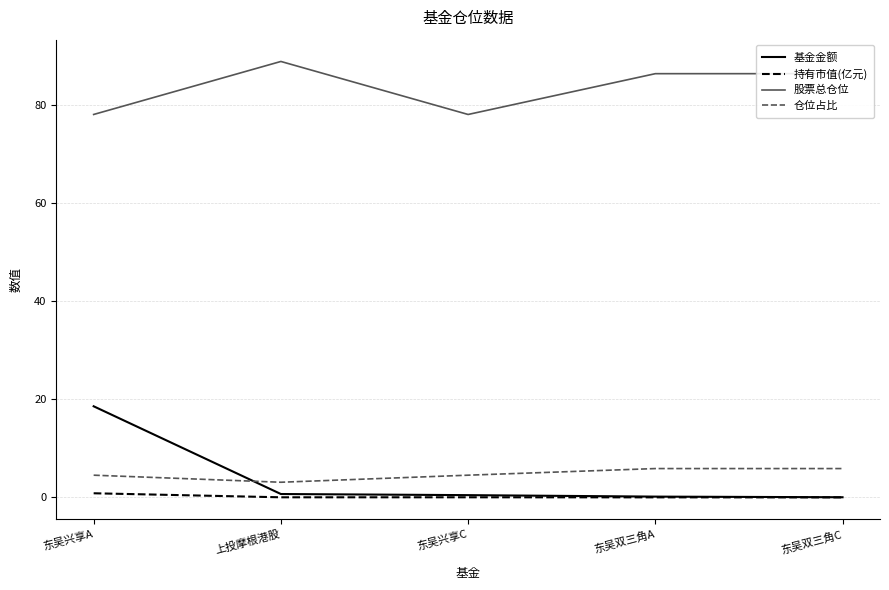

How many categories are shown in the chart?

5